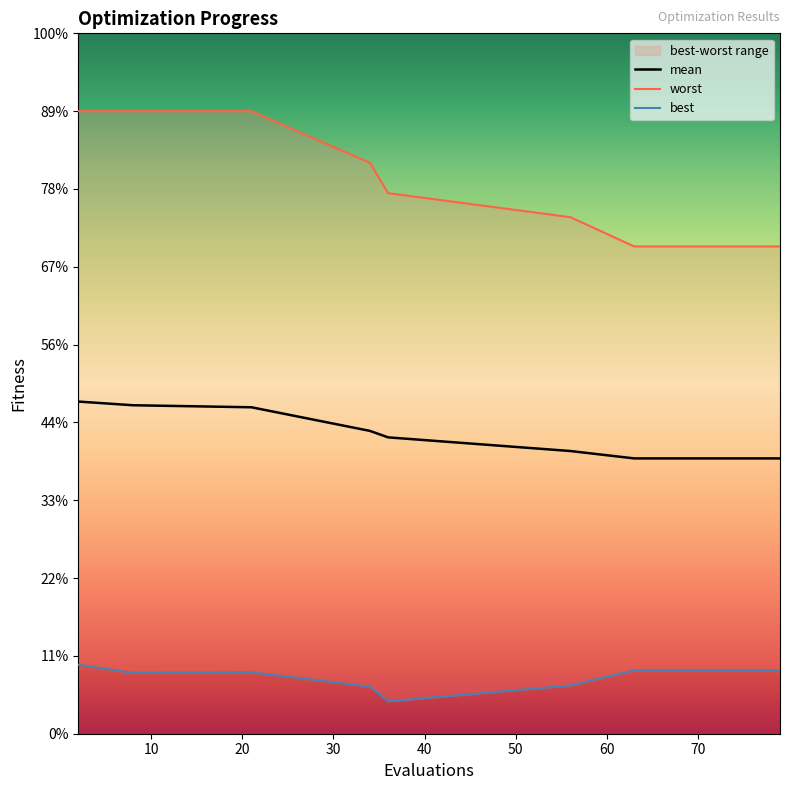

Reading right to left, list all the values displayed in this chart.

mean: 79=1.8	77=1.8	75=1.8	73=1.8	71=1.8	69=1.8	67=1.8	65=1.8	63=1.8	56=1.8	36=1.9	34=1.9	21=2.1	8=2.1	2=2.1
best: 79=0.4	77=0.4	75=0.4	73=0.4	71=0.4	69=0.4	67=0.4	65=0.4	63=0.4	56=0.3	36=0.2	34=0.3	21=0.4	8=0.4	2=0.4
worst: 79=3.1	77=3.1	75=3.1	73=3.1	71=3.1	69=3.1	67=3.1	65=3.1	63=3.1	56=3.3	36=3.5	34=3.7	21=4.0	8=4.0	2=4.0